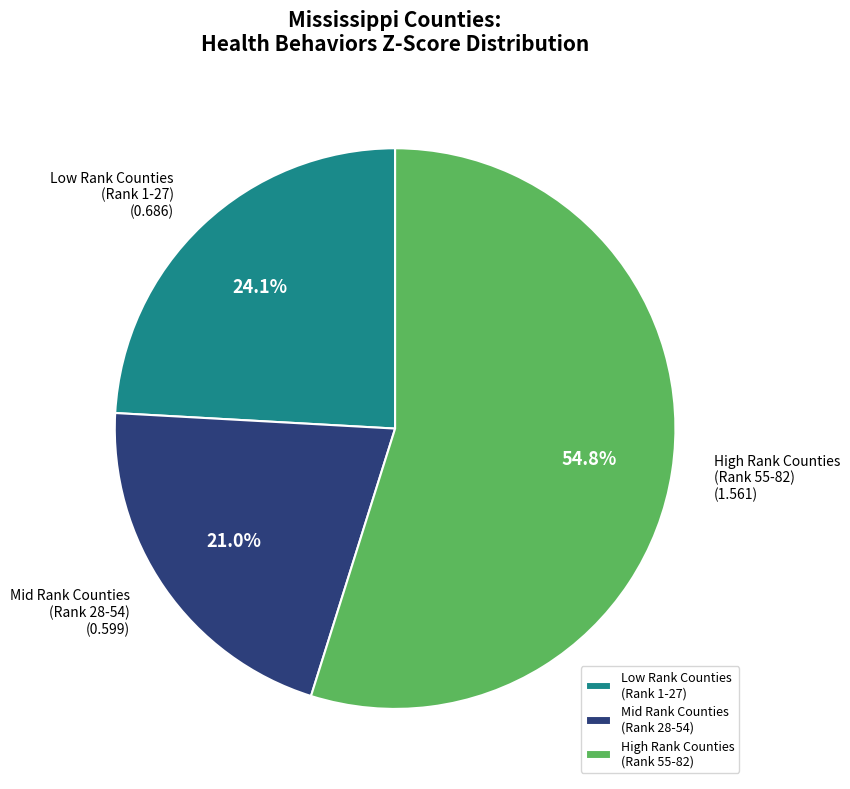

Approximately how many times larger is the value at Mid Rank Counties (Rank 28-54) compared to High Rank Counties (Rank 55-82)?

0.4